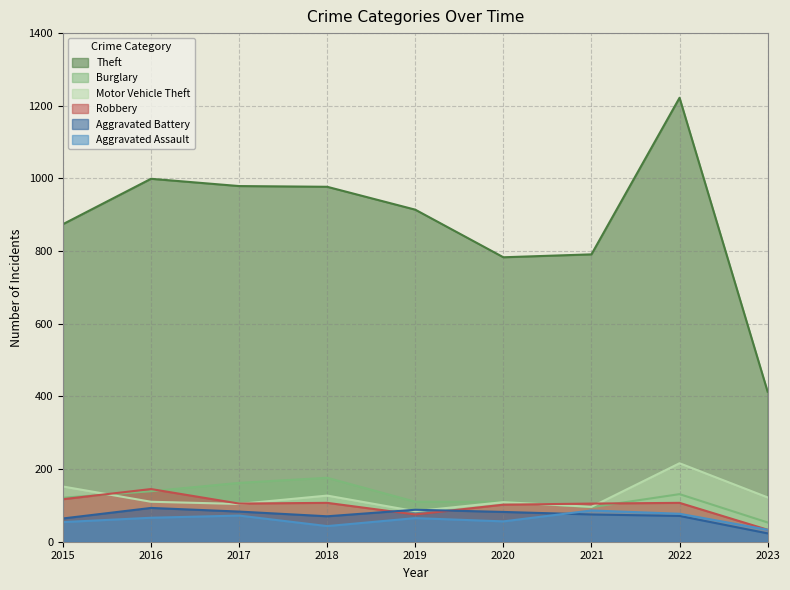

True or false: Theft has a value of 874 at 2015.

True